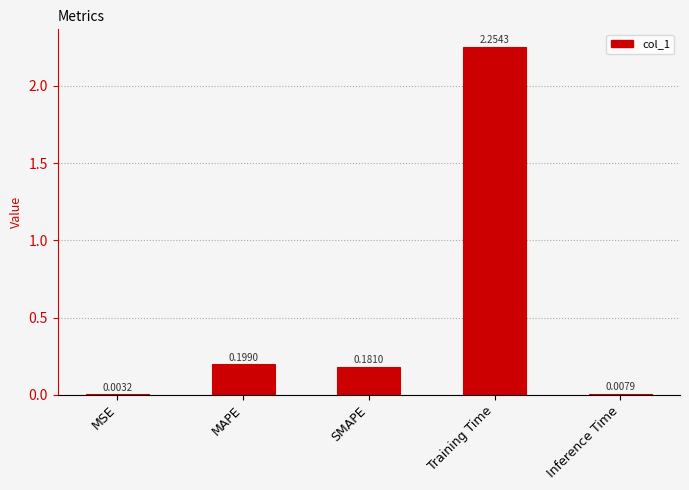

What is the sum of all values?

2.6